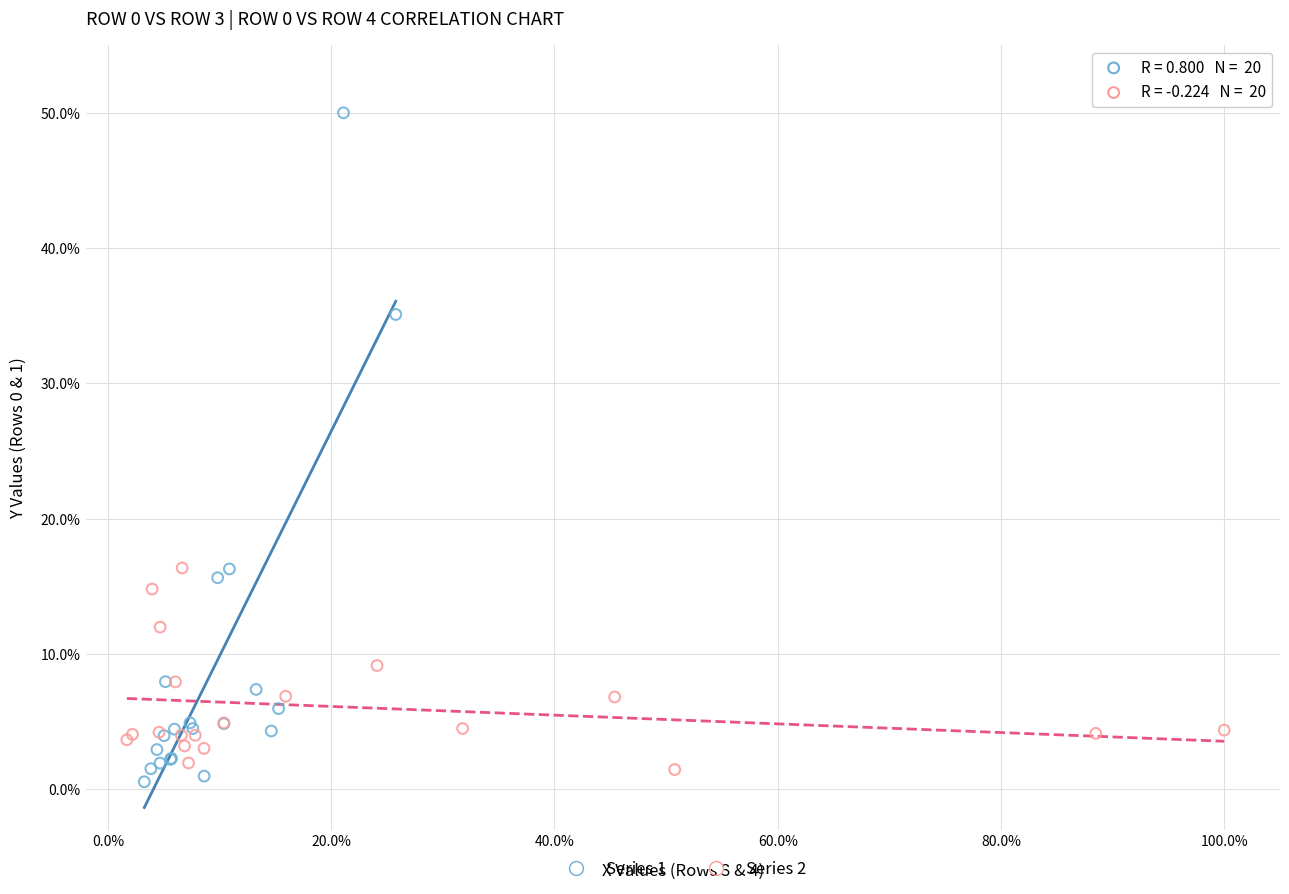

Which series reaches the maximum Y coordinate?

Series 1